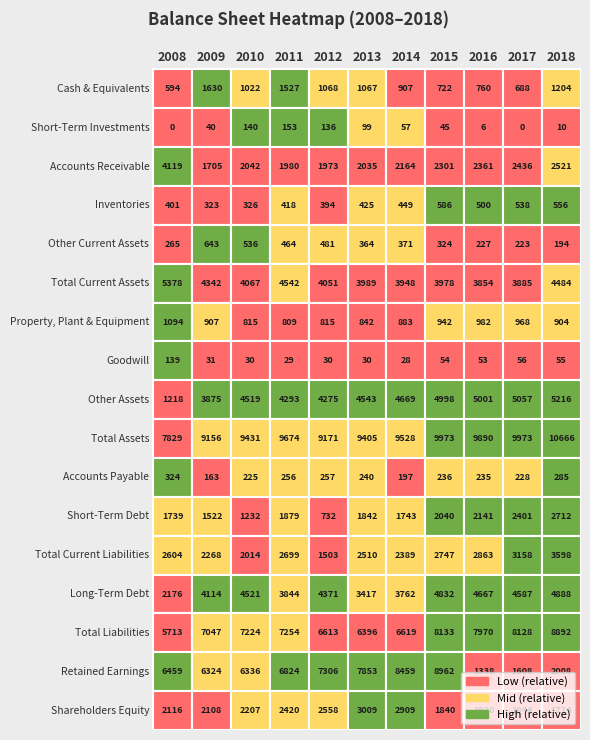

The Accounts Receivable series shows 3529 at Goodwill. True or false?

False